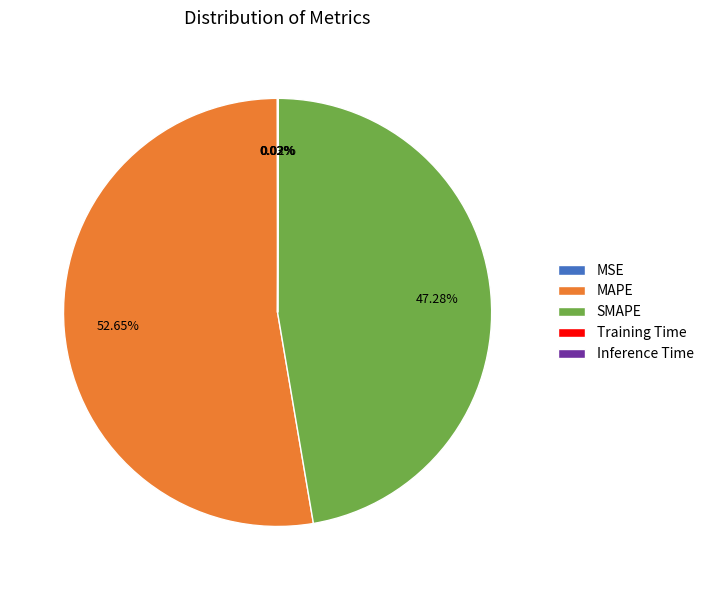

Is it true that MAPE is 39% of the pie?

False